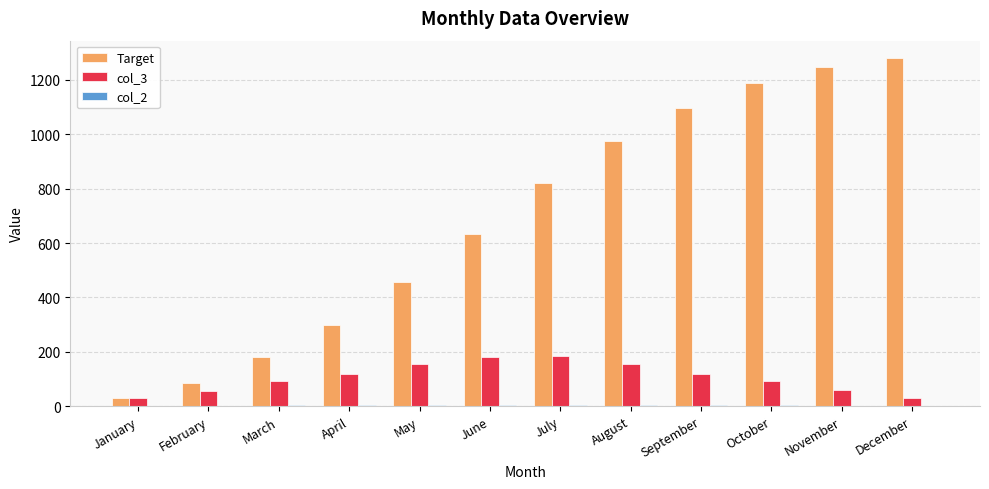

What is the average value of the col_3 series?

107